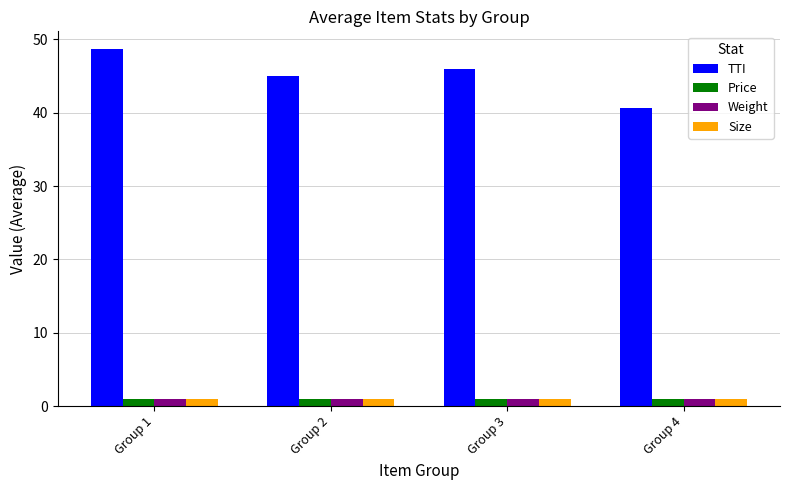

At which label does TTI first exceed 46?

Group 1